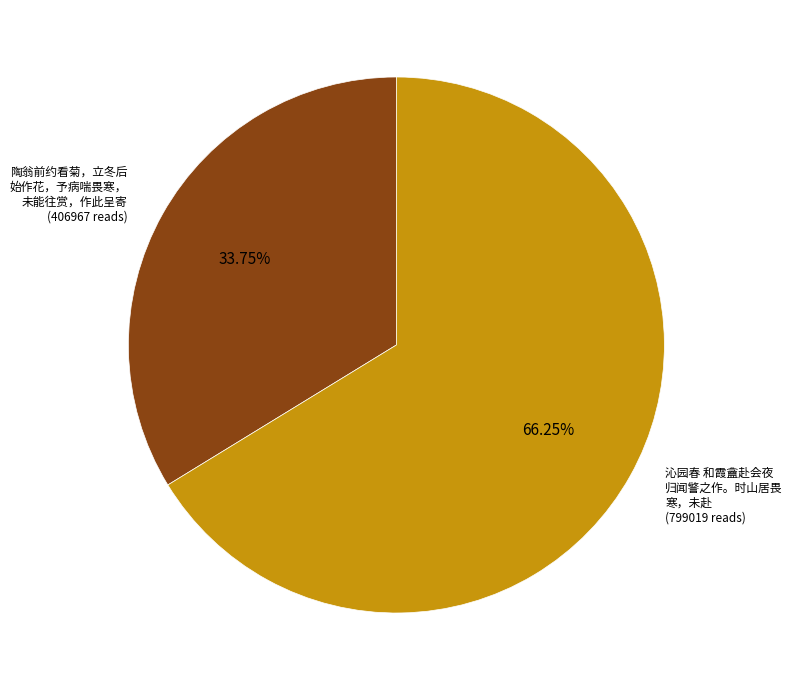

Is there a majority slice in this chart?

Yes